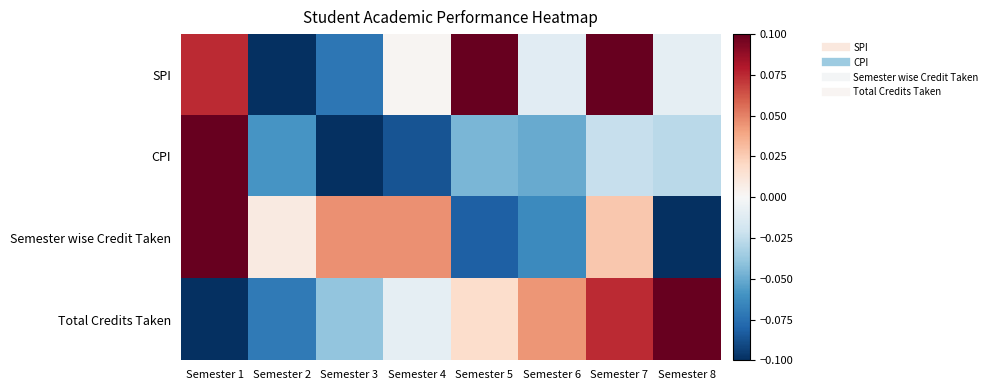

What is the difference between the highest and lowest values at Semester 5?

0.2